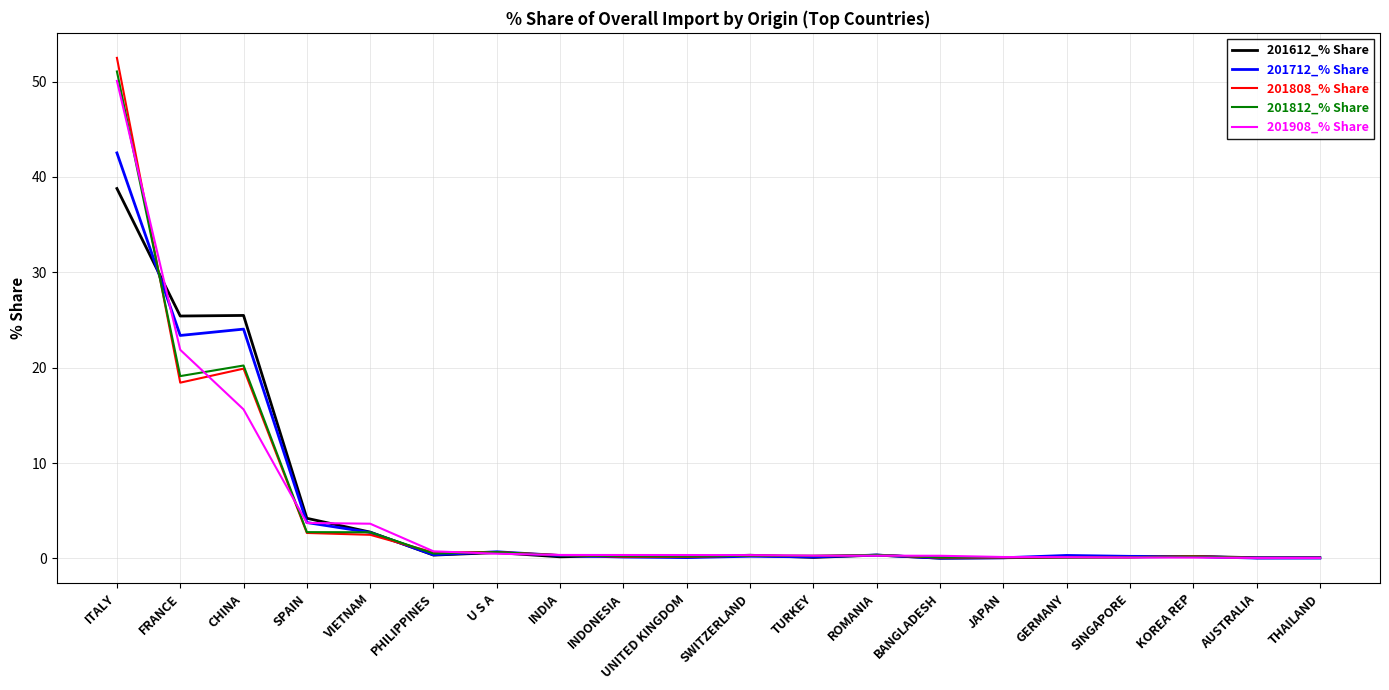

What is the total value across all series at GERMANY?

0.8